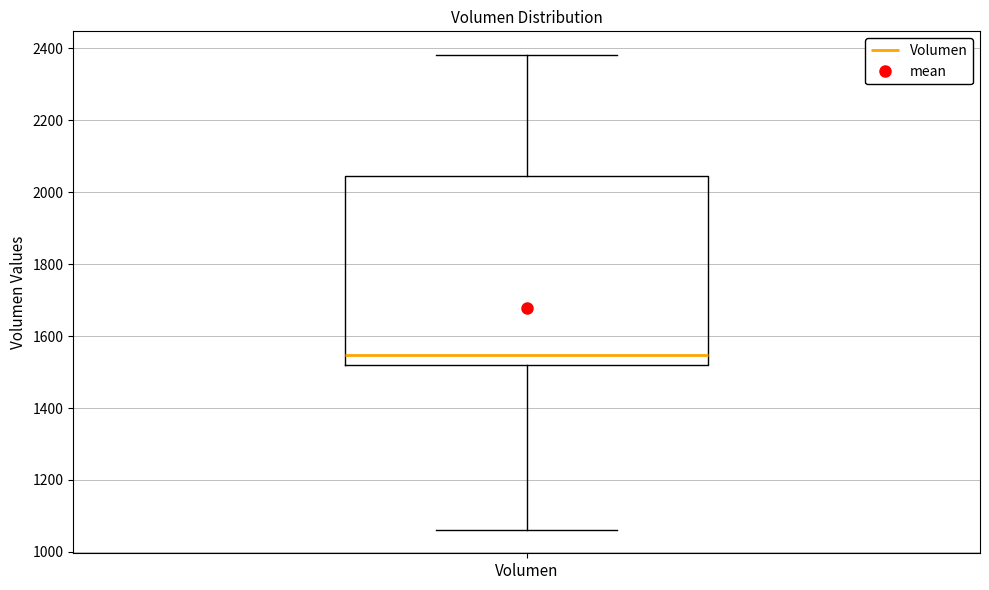

Transcribe this box plot: give where the median line is, the range the box spans, and where the two whiskers end, as read against the y-axis. The values are not printed on the chart, so give them approximately, as read against the axis.

median 1540, box 1520 to 2040, whiskers 1060 to 2380